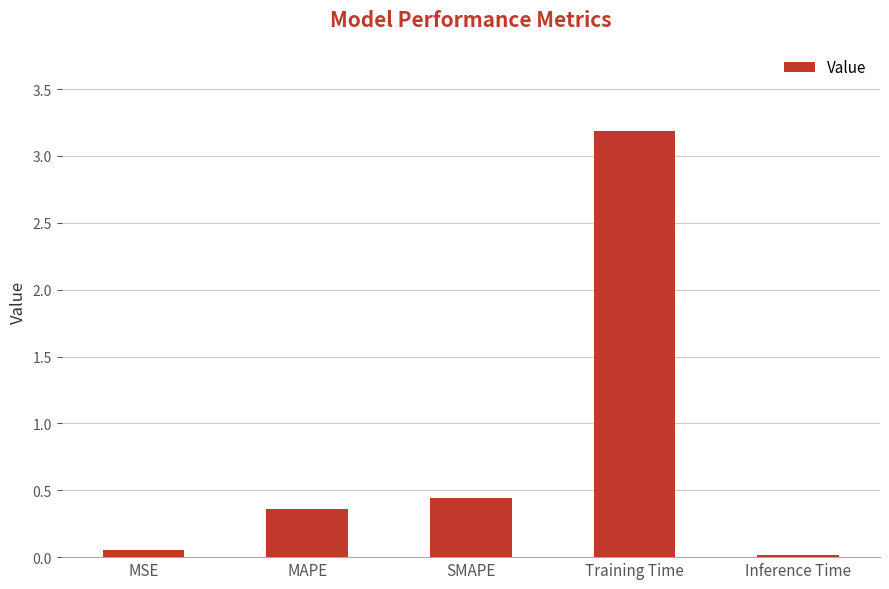

Where is the data nearest to the value 1?

SMAPE